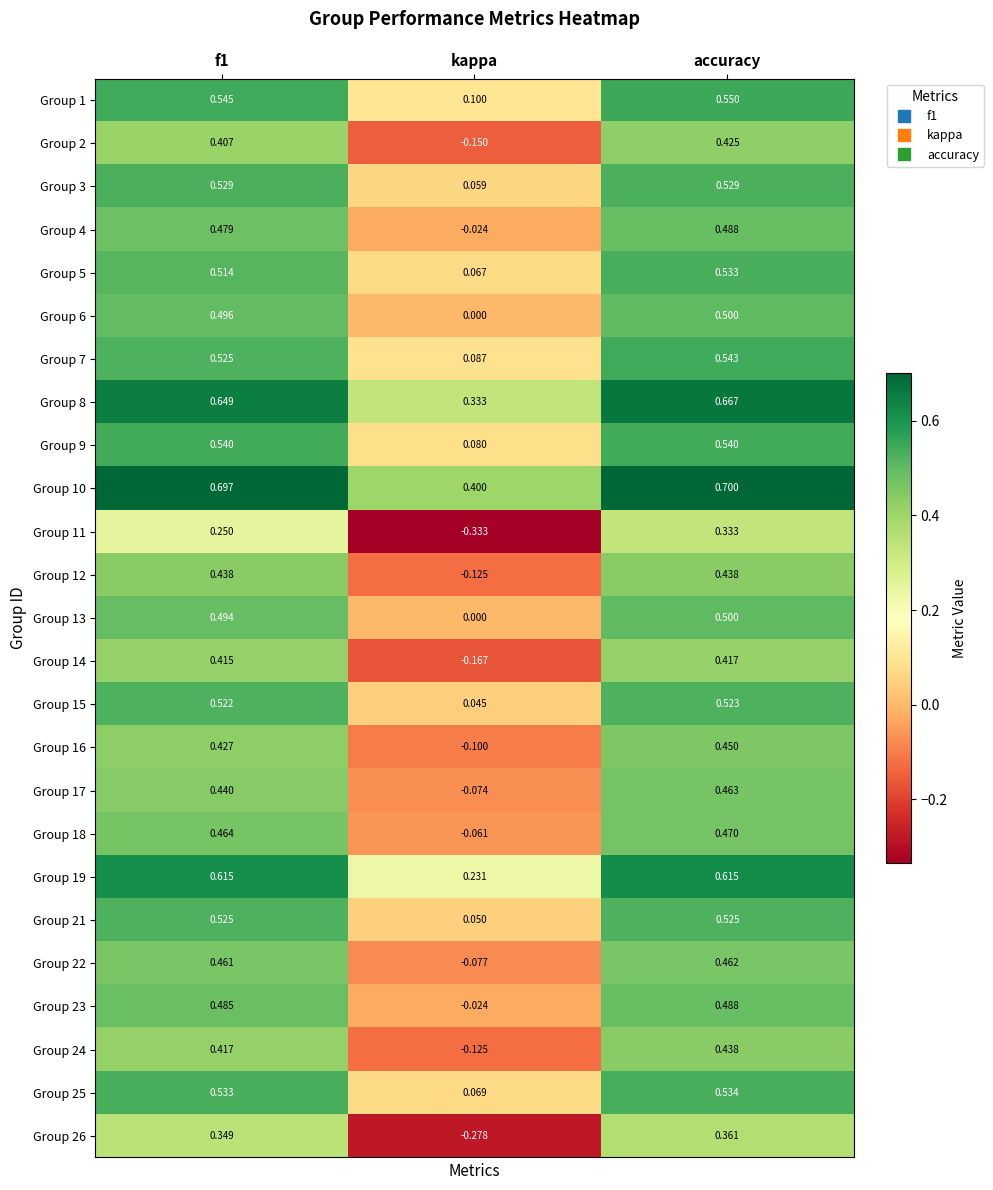

At how many categories does at least one series exceed 0?

3